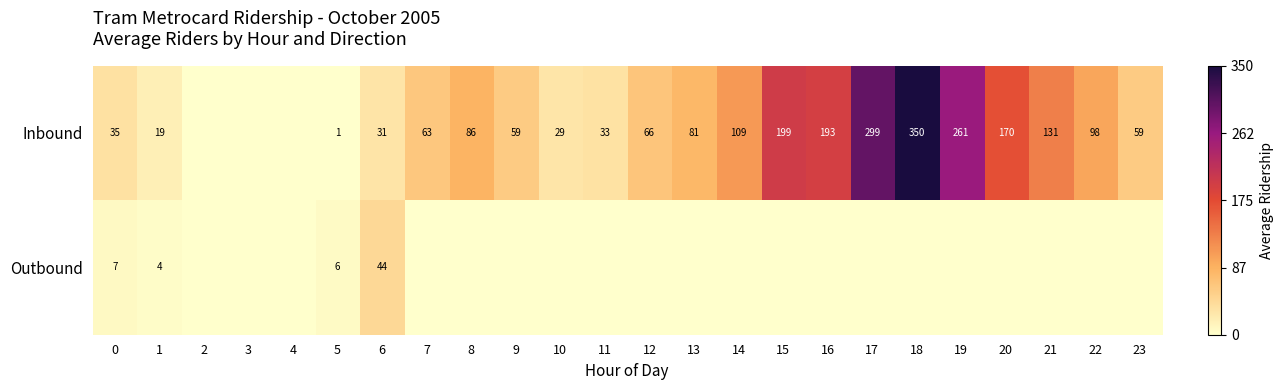

At 5, list the series in order from largest to smallest.

Outbound, Inbound